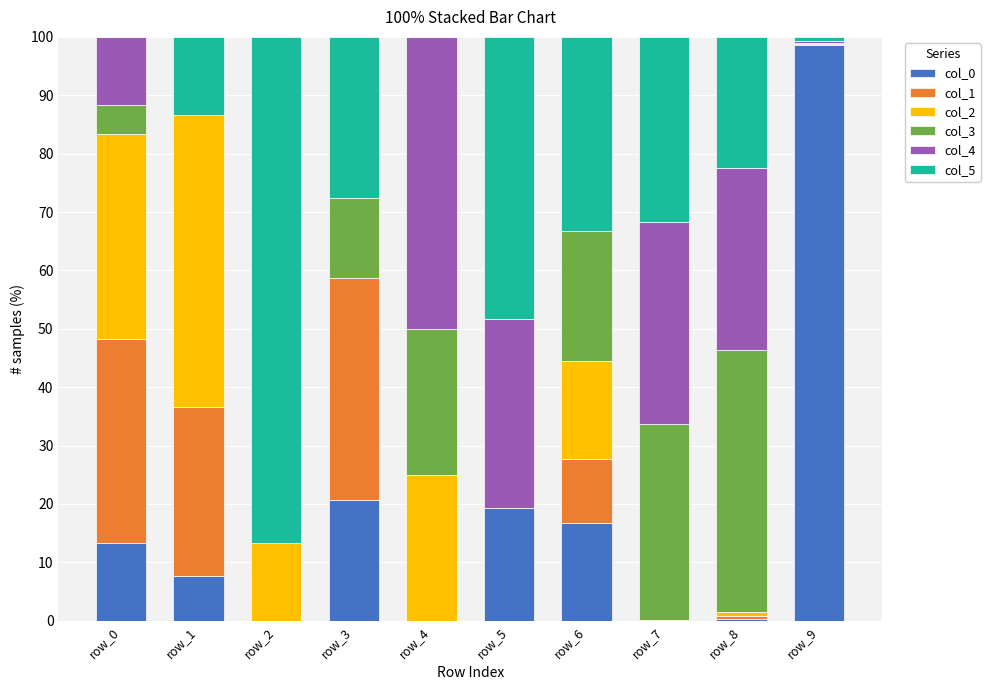

Are the bars horizontal?

No